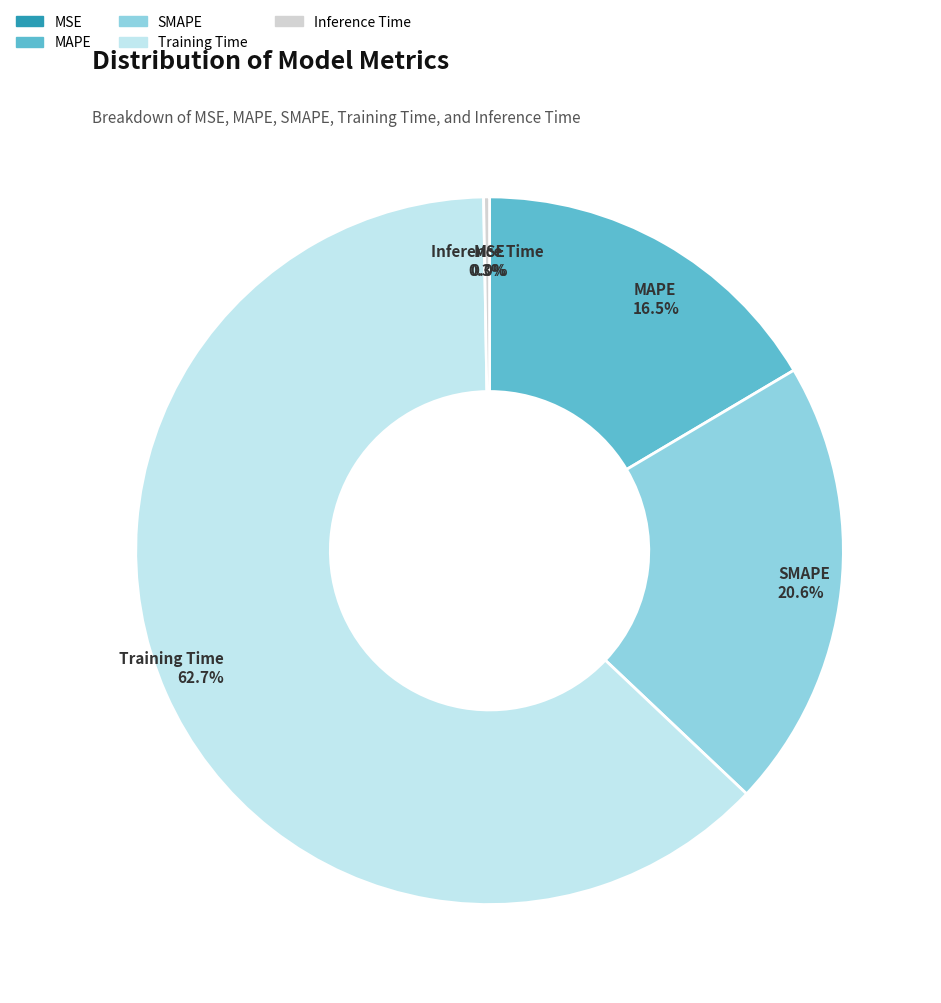

Which has a higher value, SMAPE or MAPE?

SMAPE